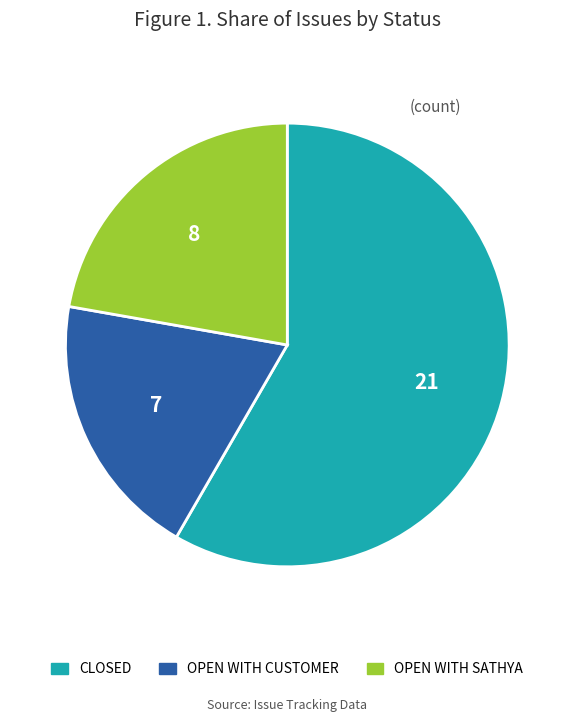

Which slice represents more than half of the pie?

CLOSED